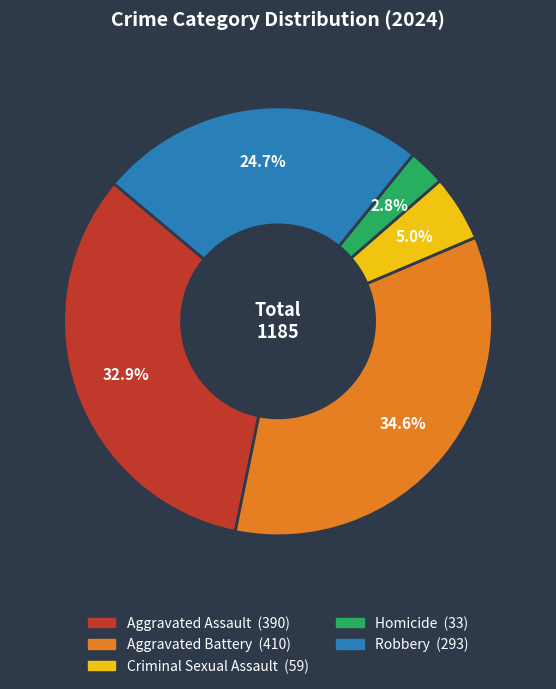

What is the ratio of the value at Aggravated Battery to the value at Homicide?

12.4